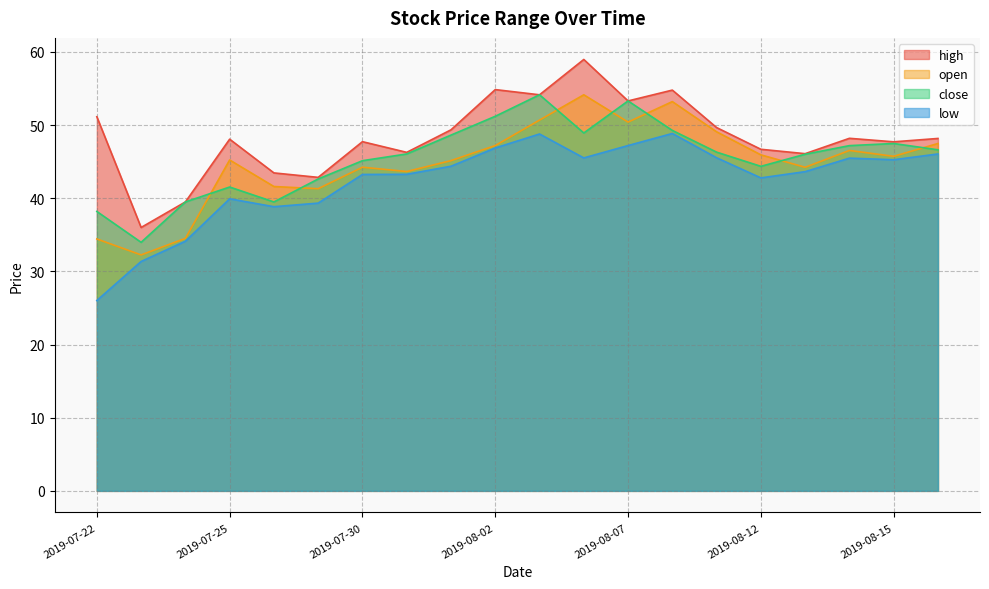

How many data points in close are less than 46?

8